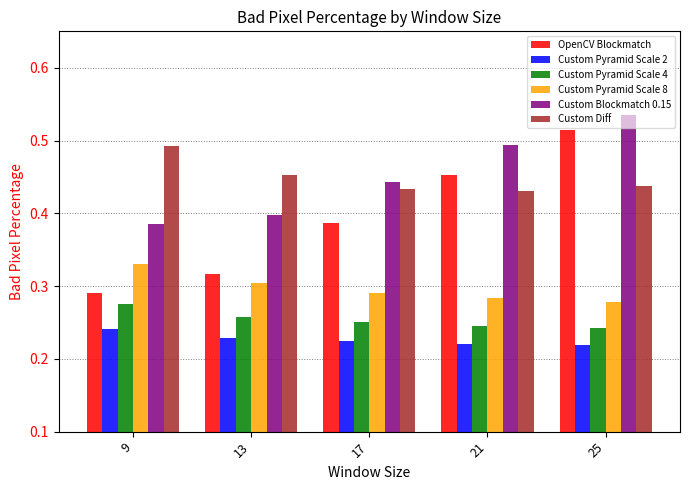

Which category has the highest value in the OpenCV Blockmatch series?

25